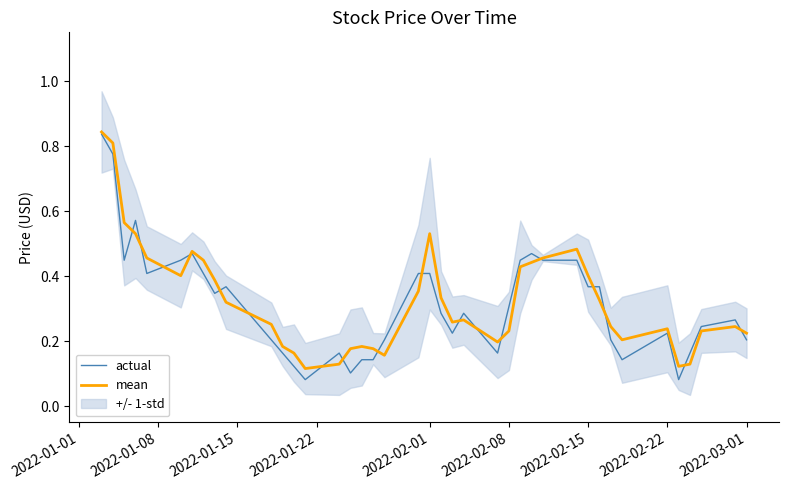

In mean, how many points are higher than both neighbors (excluding endpoints)?

7